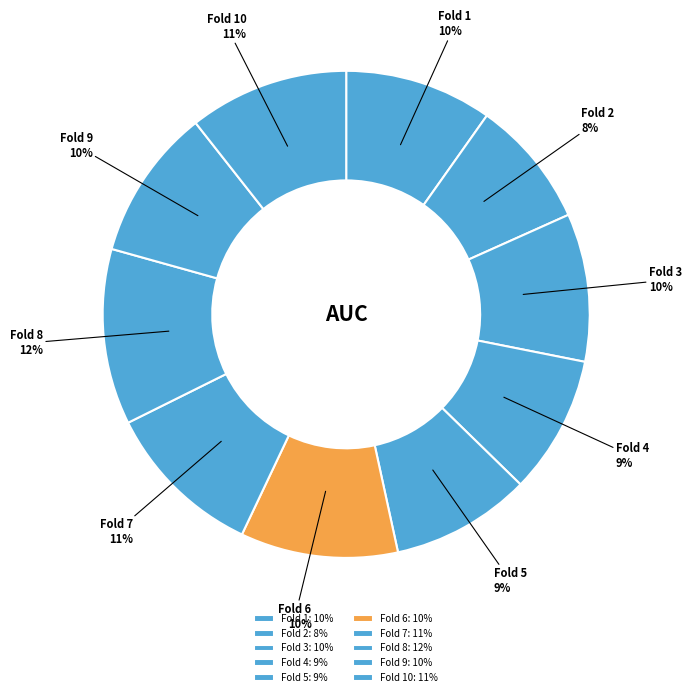

To the nearest percent, what is the difference between the Fold 5 and Fold 2 slice percentages?

1%